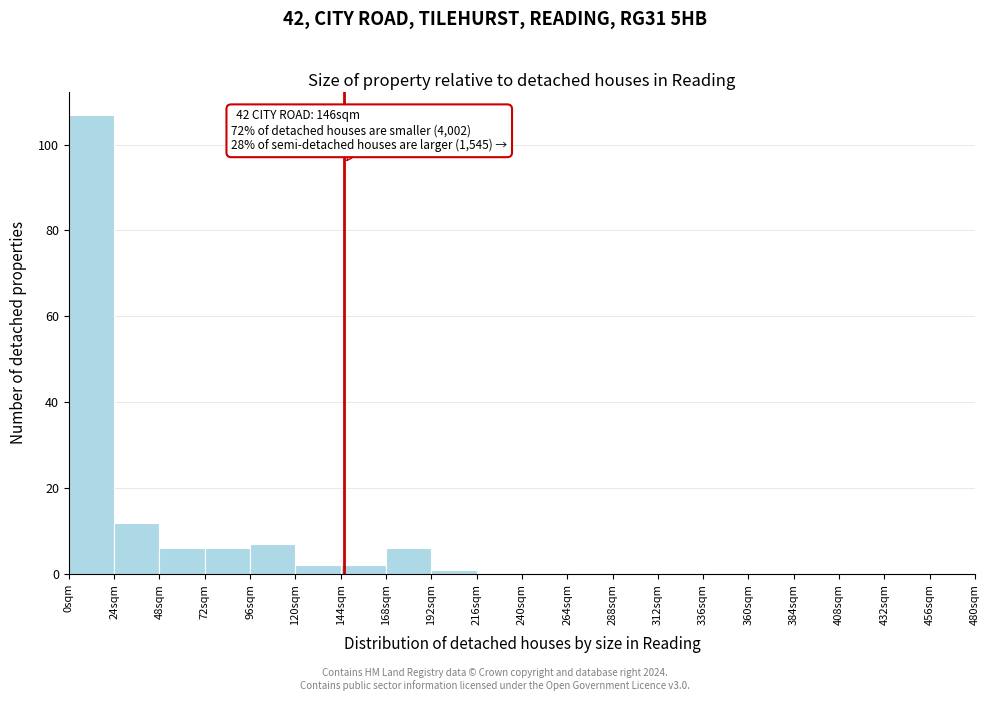

Over which range of the x-axis is the bar tallest?

0 to 24